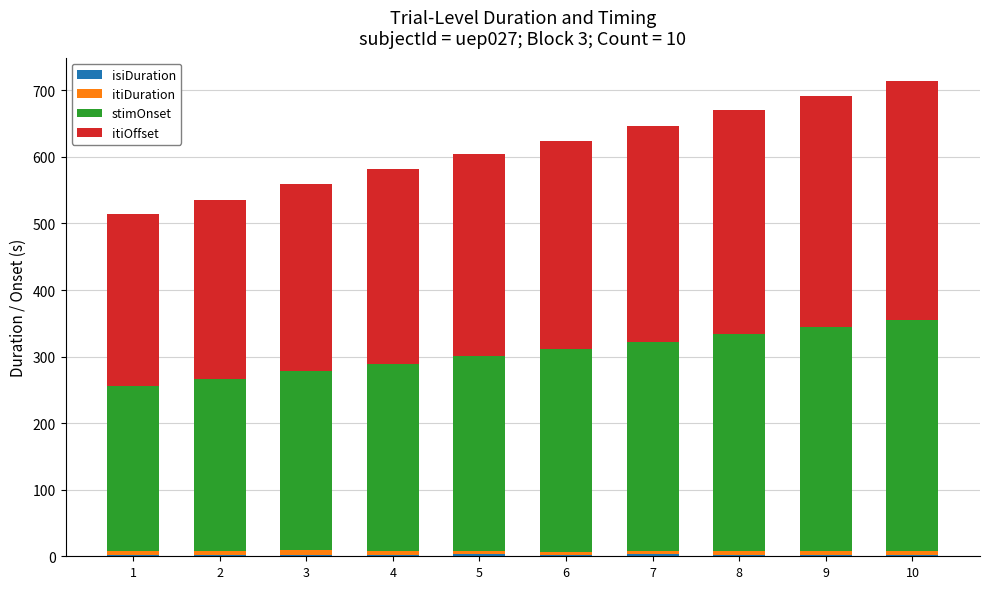

What is the total value across all series at 9?

691.3